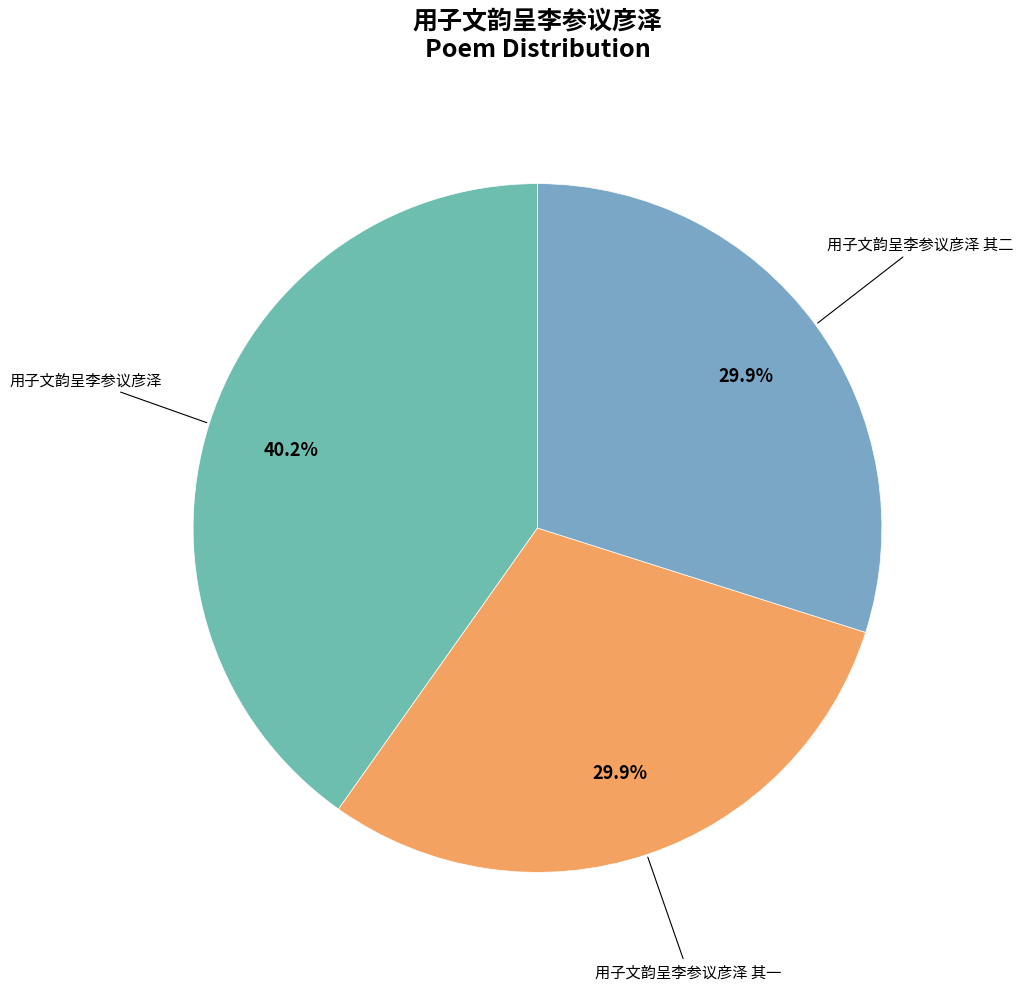

Is there a majority slice in this chart?

No